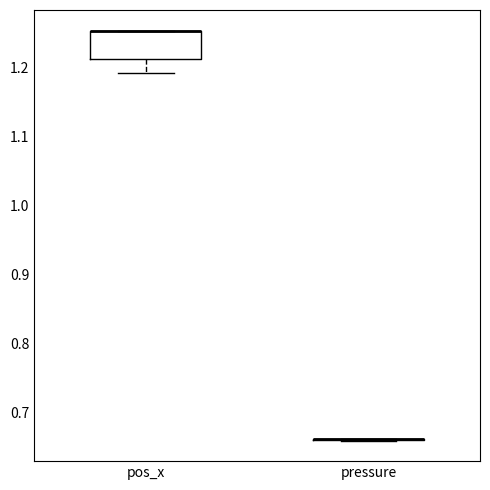

Reading left to right, transcribe this box plot: for each box, give where its median line is, the range the box spans, and where its two whiskers end, as read against the y-axis. The values are not printed on the chart, so give them approximately, as read against the axis.

pos_x: median 1.25 (drawn on the box's upper edge), box 1.21 to 1.25, whiskers 1.19 to 1.25
pressure: box collapsed to a line at 0.66, whiskers 0.66 to 0.66